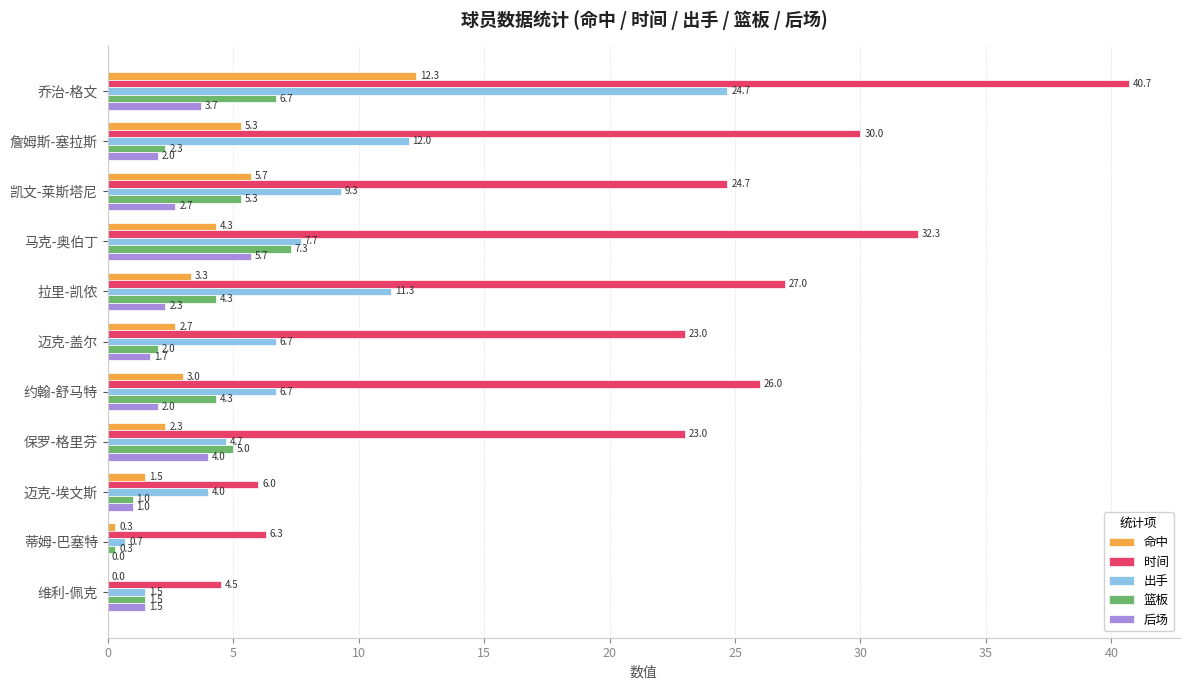

Is it true that 时间 equals 40.7 at 乔治-格文?

True